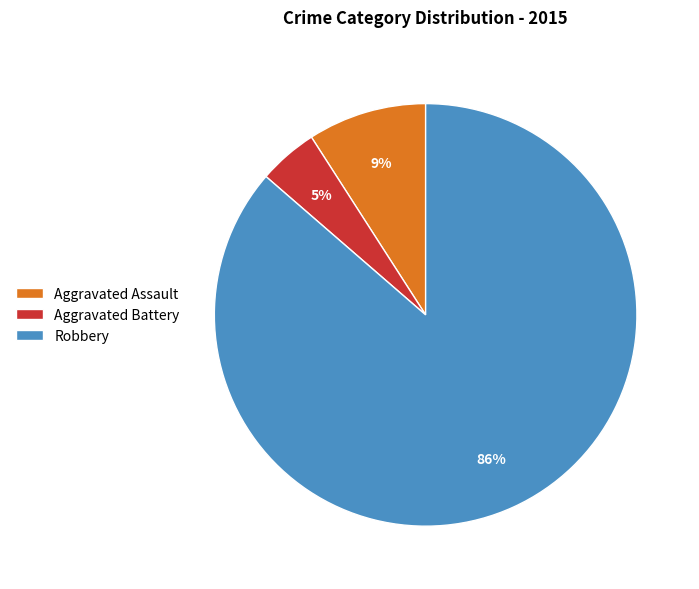

Which has a higher value, Robbery or Aggravated Assault?

Robbery